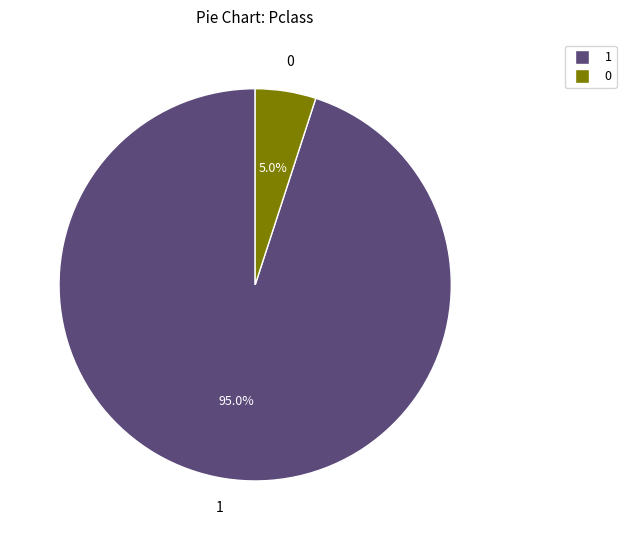

Is there a majority slice in this chart?

Yes